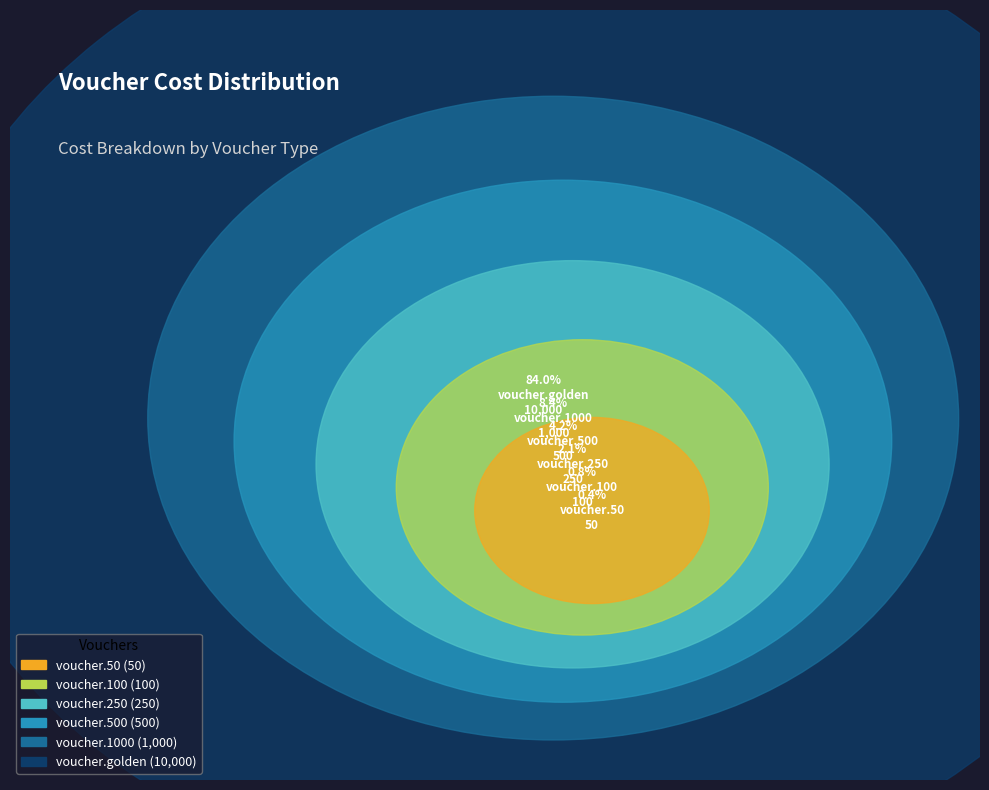

What percentage is the voucher.1000 slice, to the nearest percent?

8%